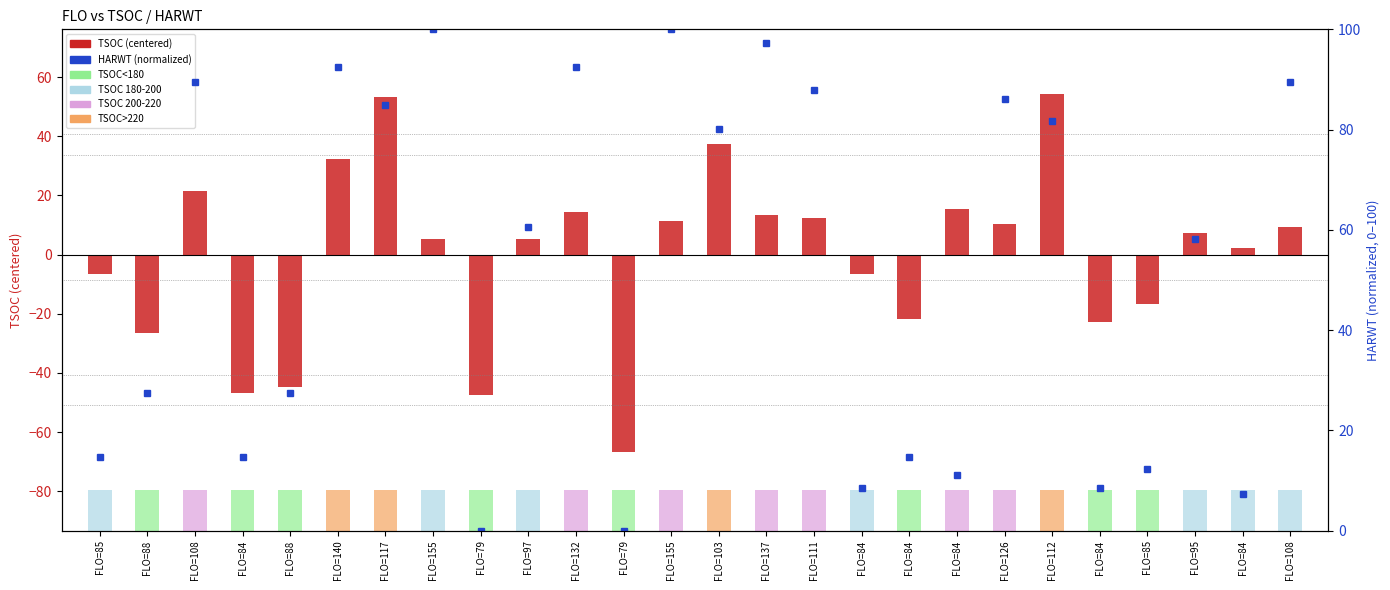

Which series has the largest range (max minus min)?

TSOC (centered)